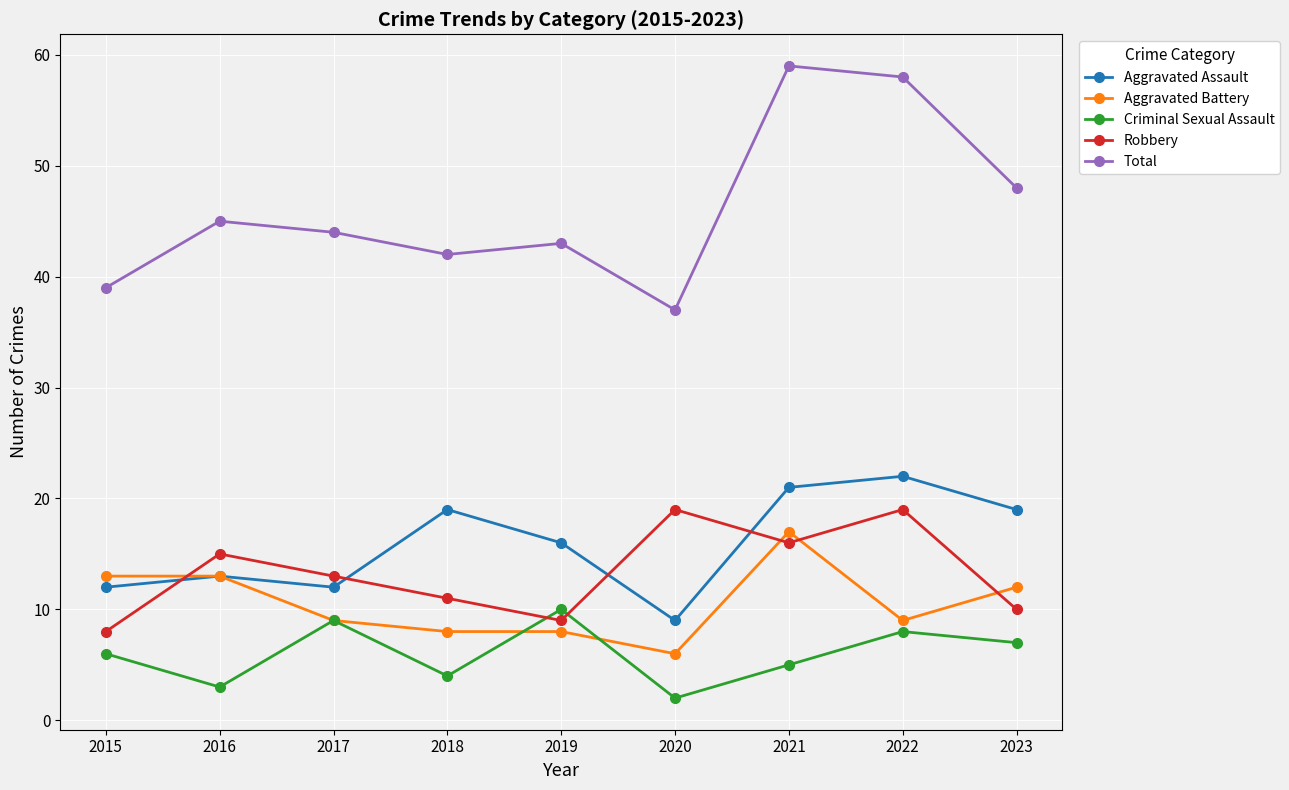

True or false: Total and Robbery cross at least once.

False